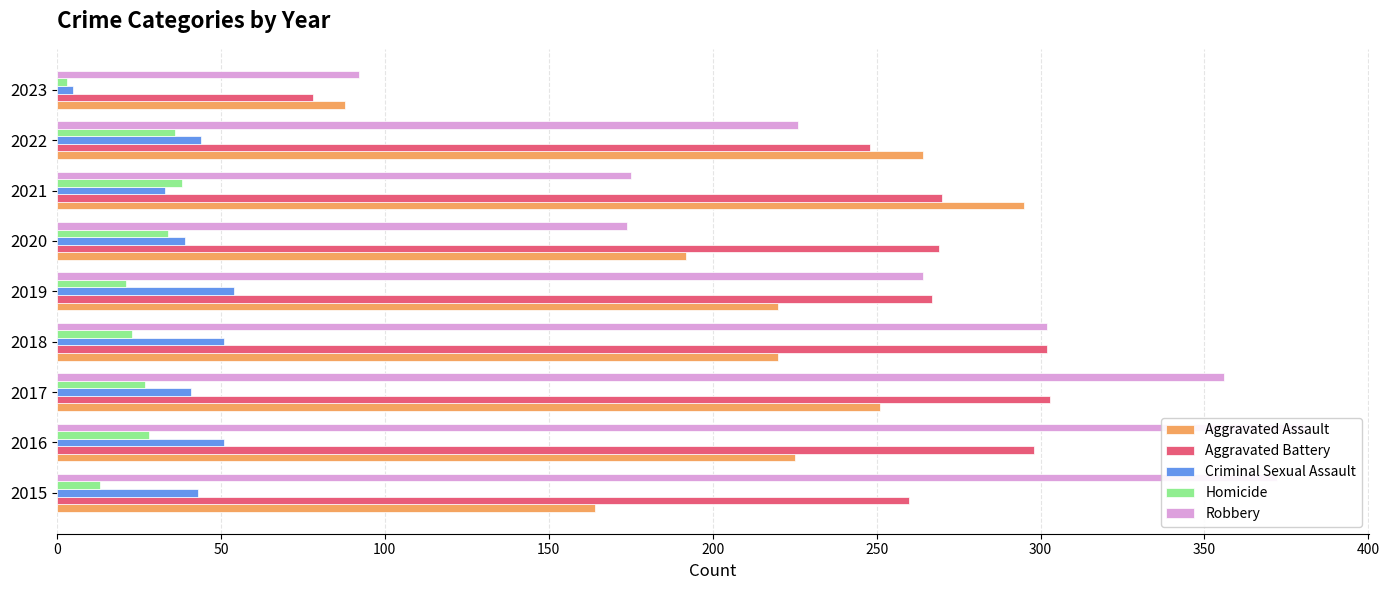

At how many categories does at least one series exceed 205?

8